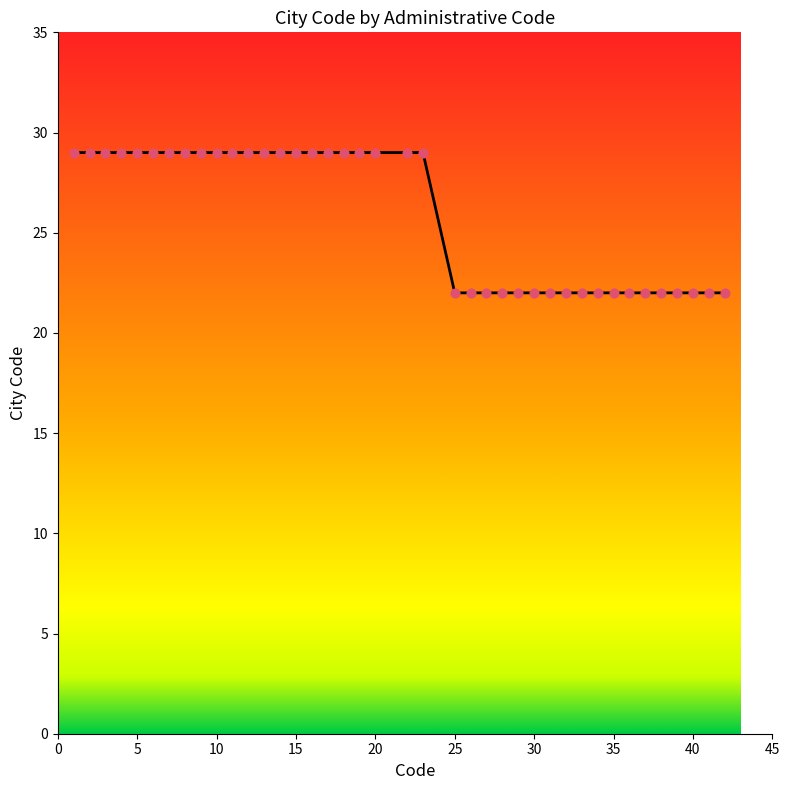

What is the smallest value displayed?

22